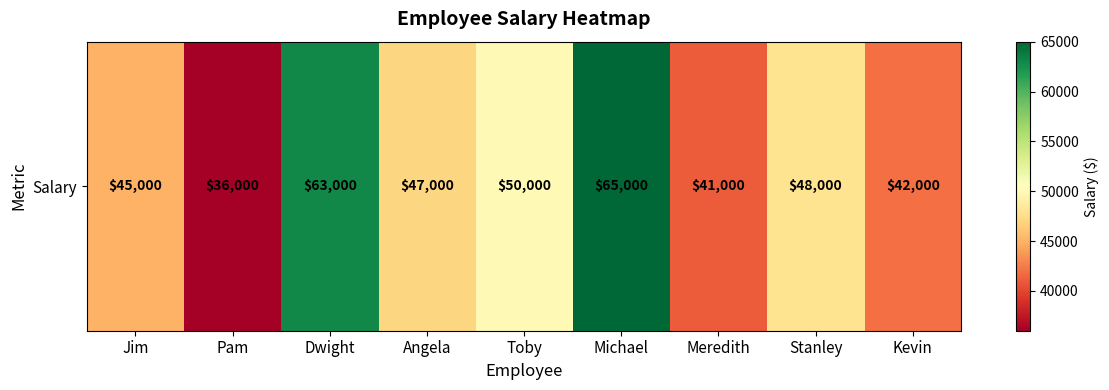

What is the difference between the values at Angela and Stanley?

1000